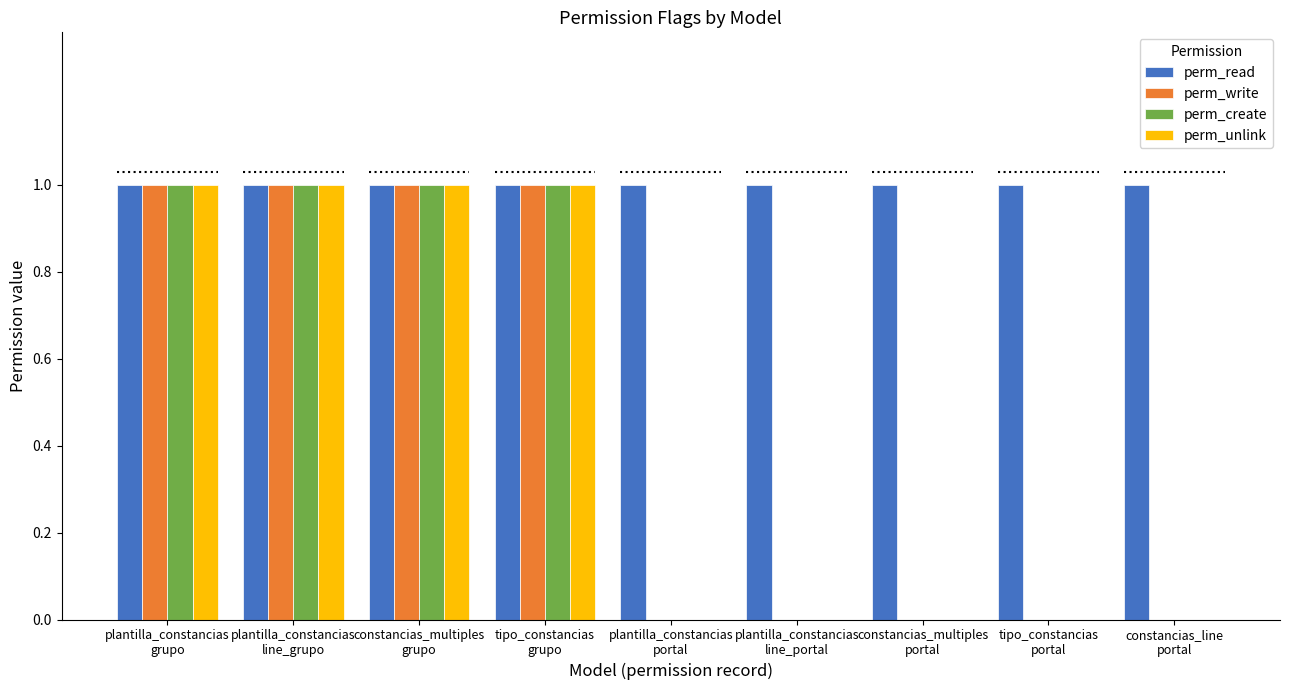

What is the sum of all perm_read values?

9